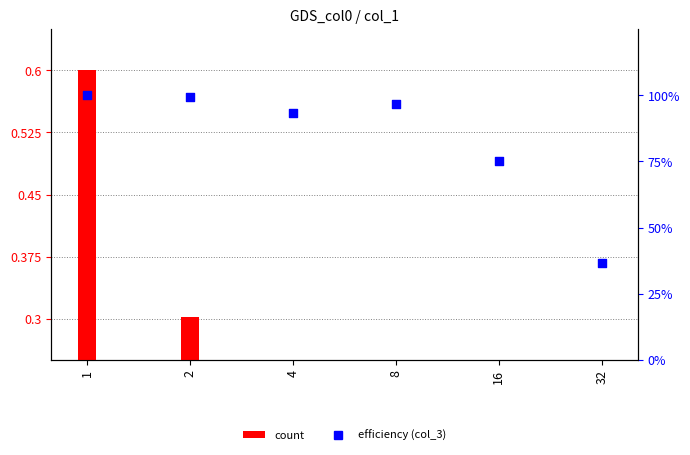

What is the change in value from 1 to 16?

-24.9